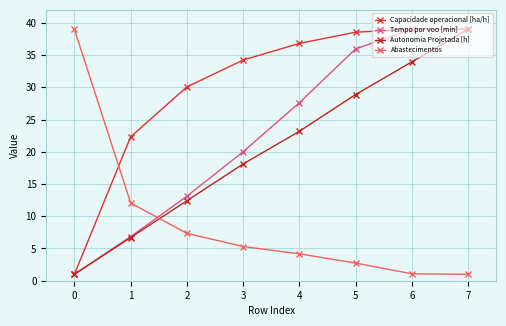

What is the difference between the Autonomia Projetada [h] values at 1 and 6?

27.2